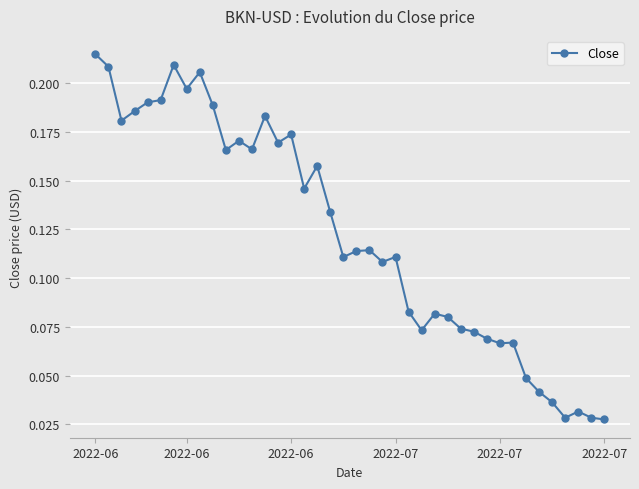

True or false: there are more than 1 points higher than both neighbors.

True